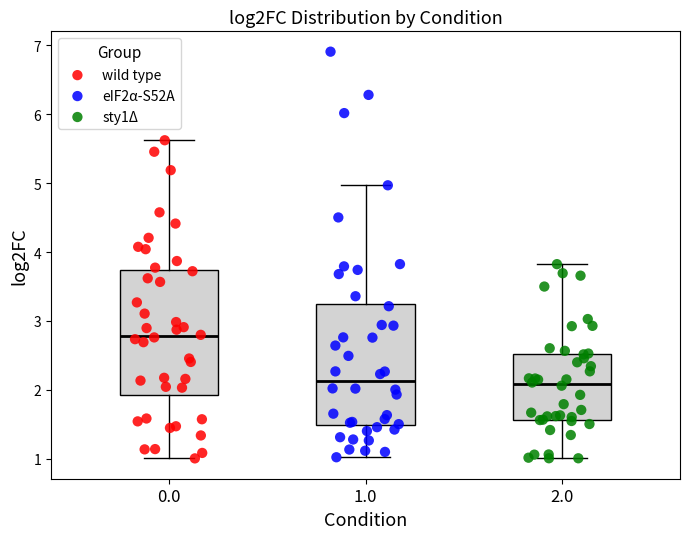

Where is the lower edge of the box at x = 2.0 on the y-axis? The values are not printed on the chart, so give them approximately, as read against the axis.

1.6